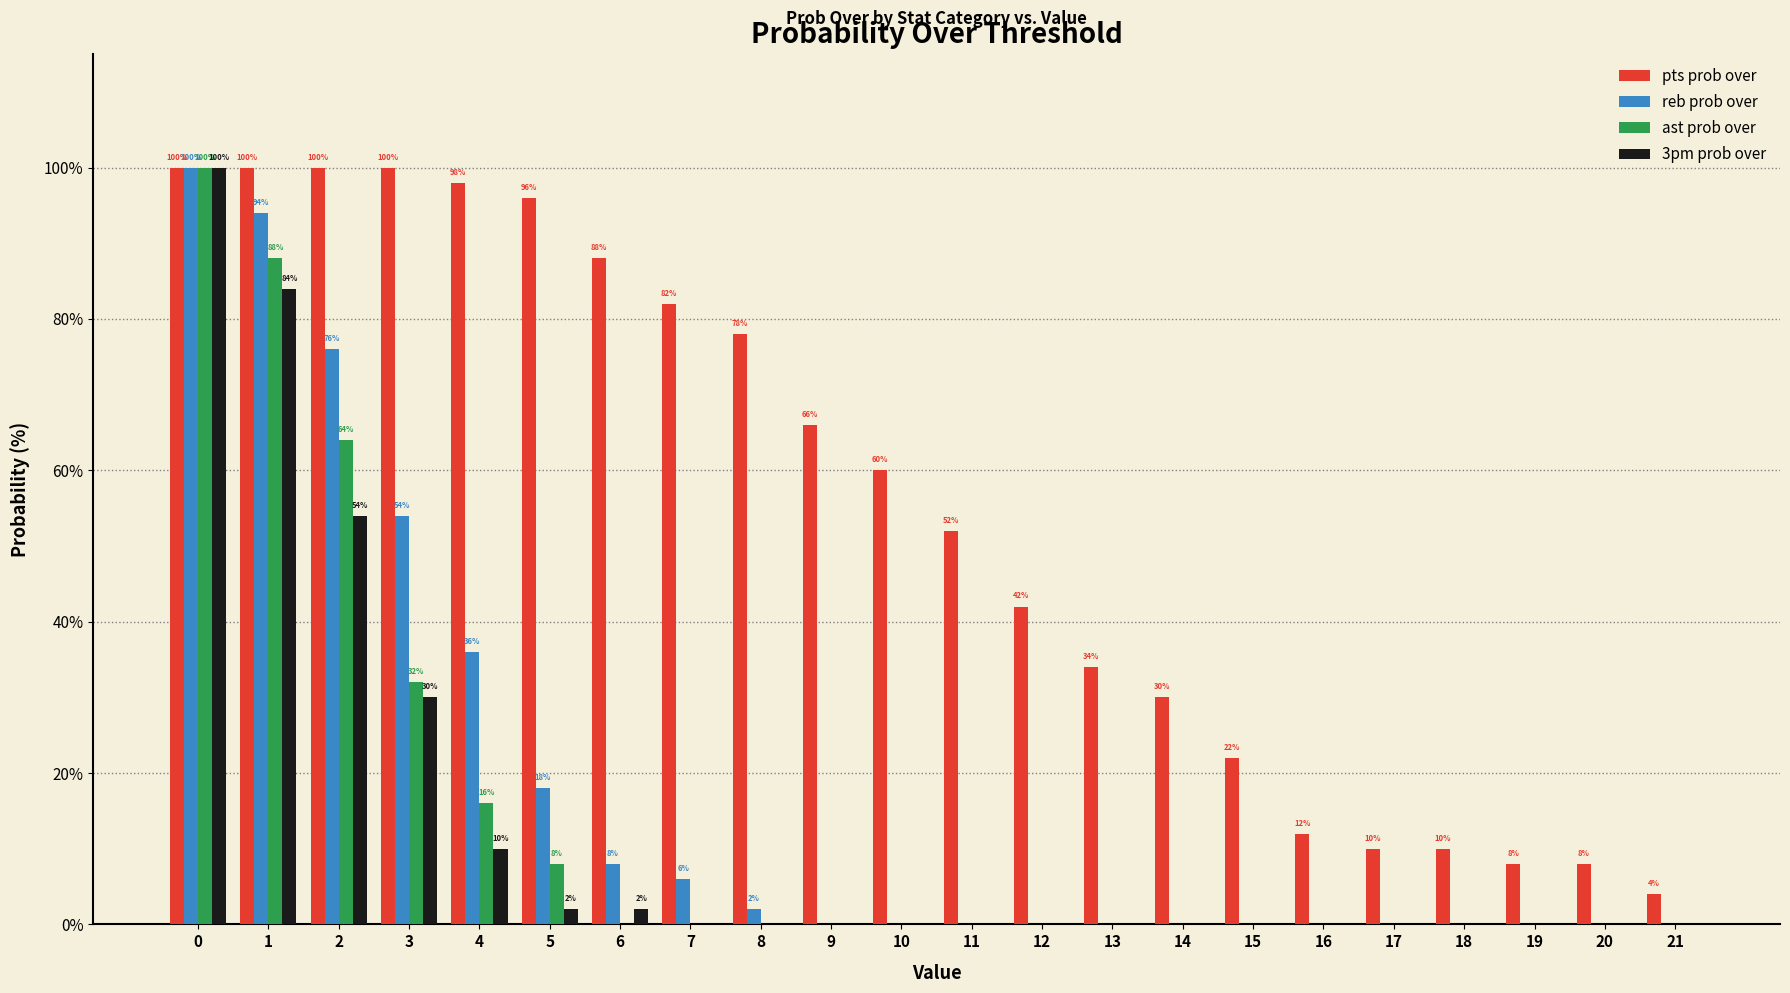

How many data points in reb prob over are above 0?

9